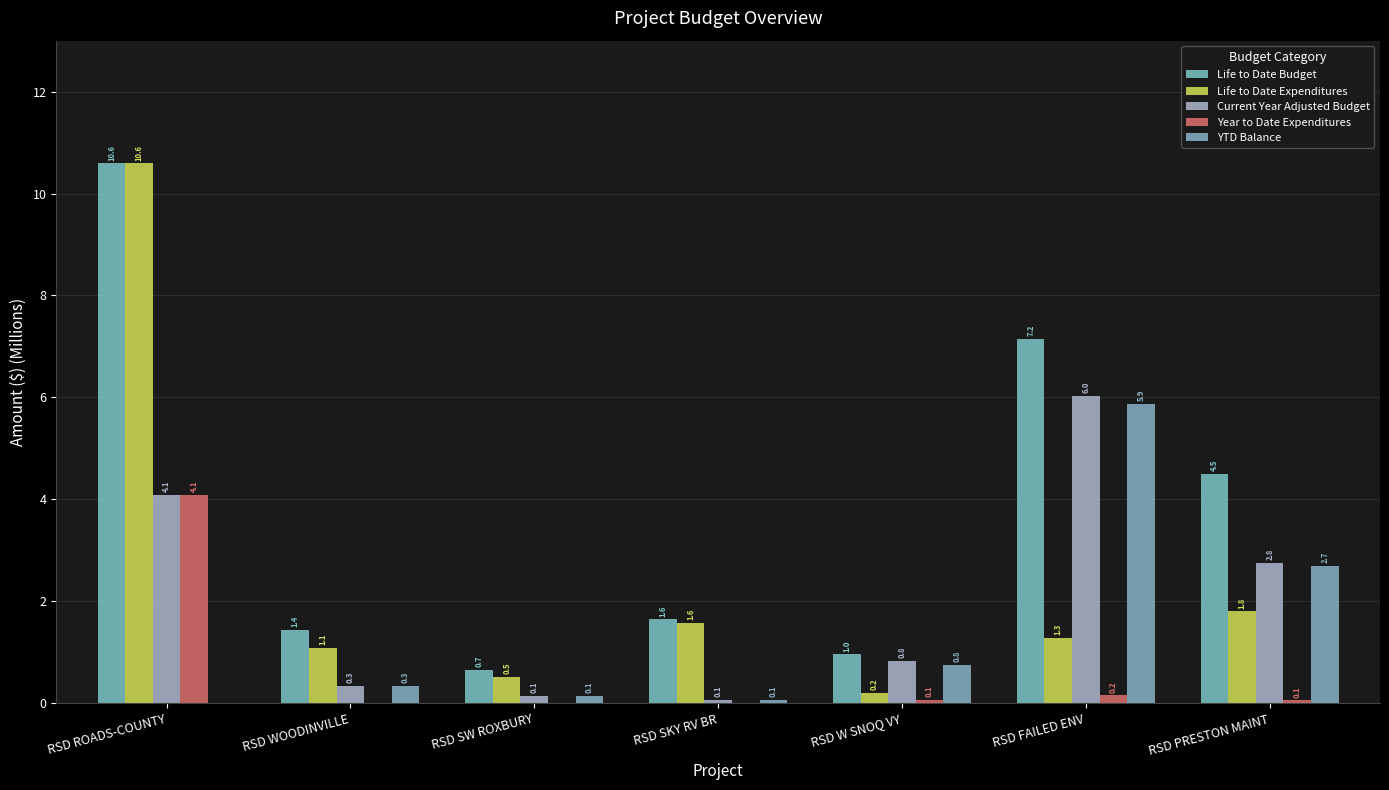

The Life to Date Expenditures series shows 19.0 at RSD ROADS-COUNTY. True or false?

False